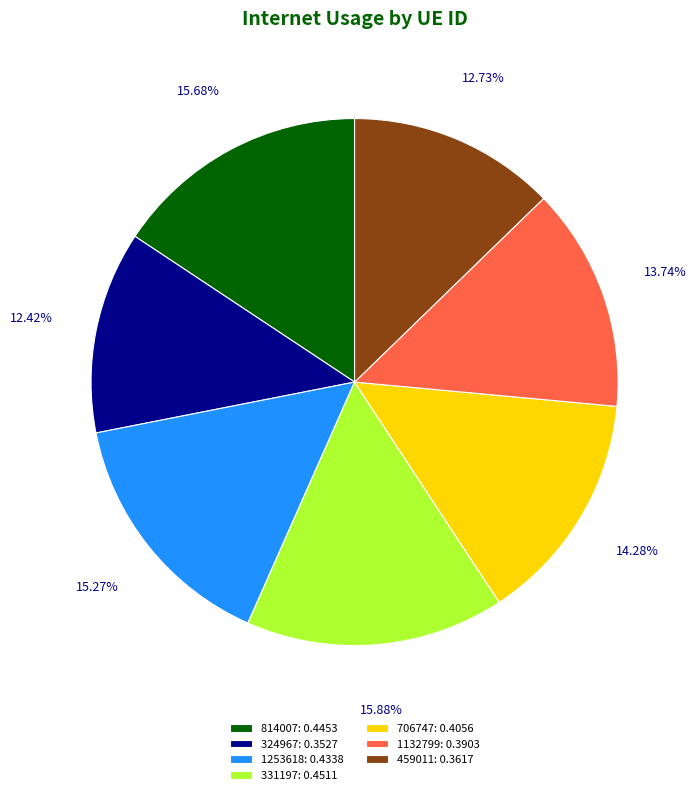

What is the total percentage of 459011 and 1253618?

28.0%